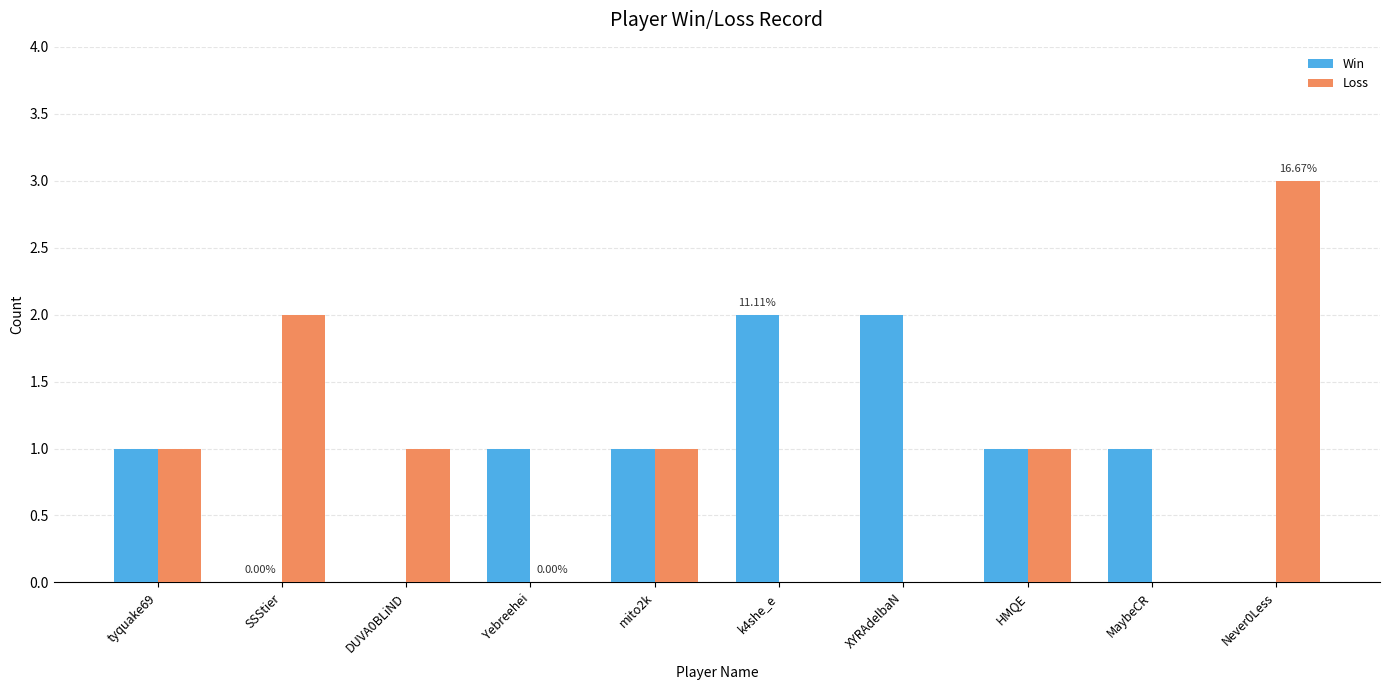

At which category is the sum across all series the highest?

Never0Less